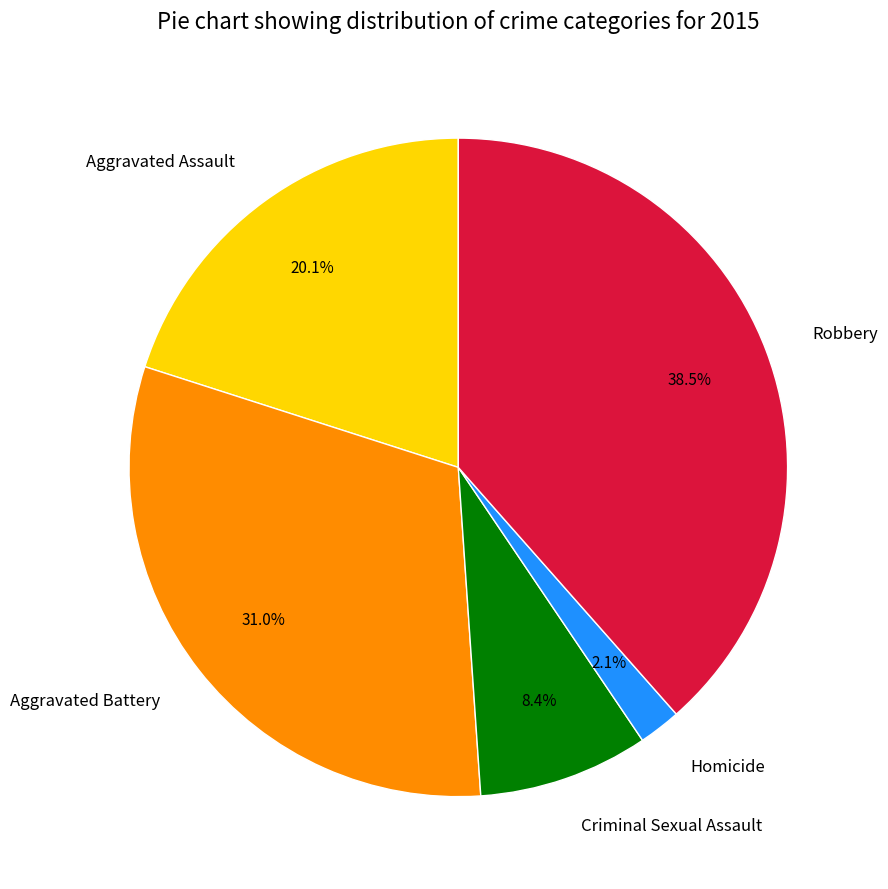

Is there a majority slice in this chart?

No